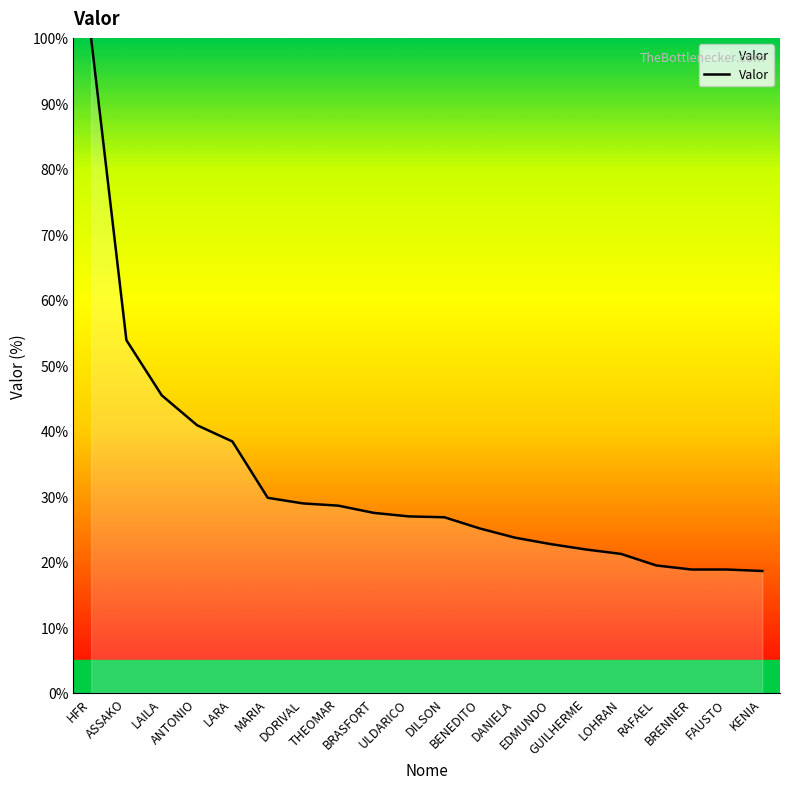

What is the difference between the maximum and minimum values?

81.4